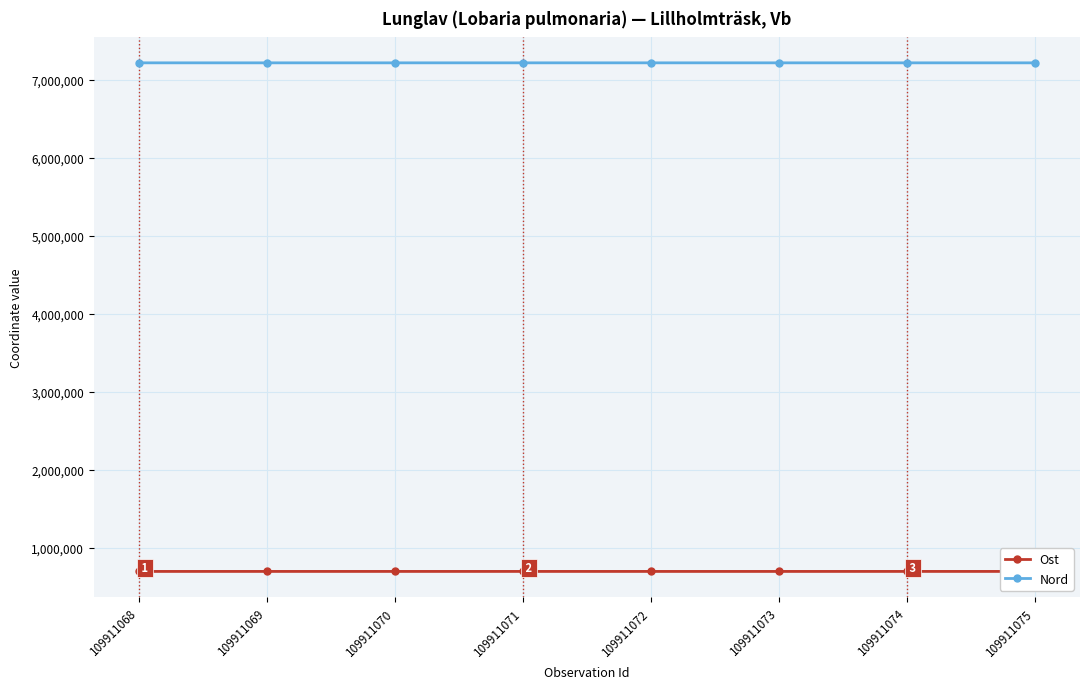

How many distinct data groups are displayed?

2